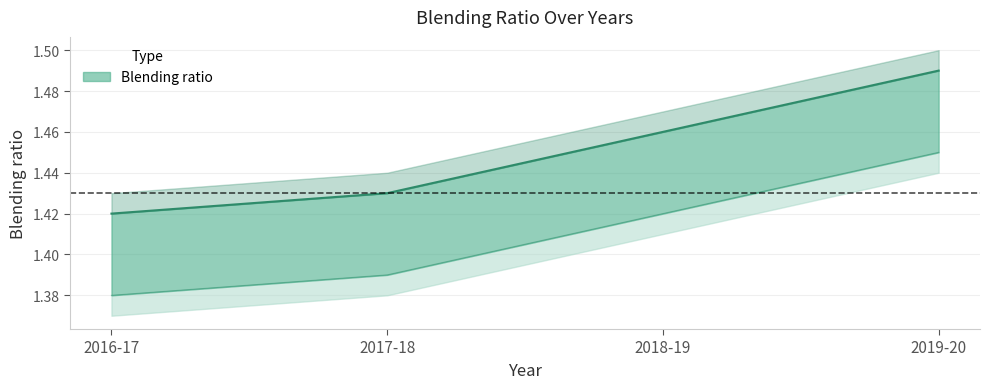

How many lines are shown in the chart?

1